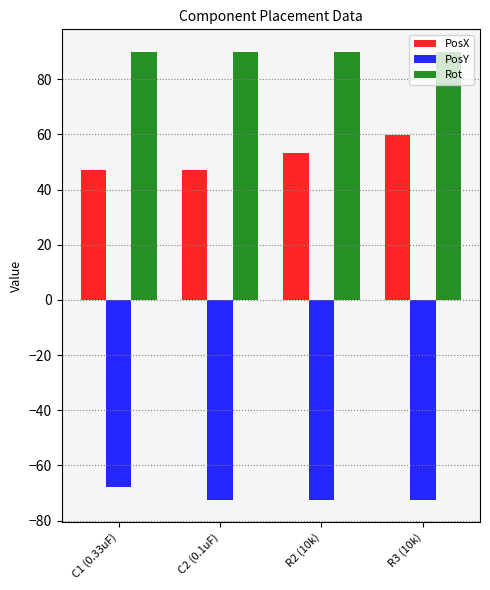

Which category has the highest value in the PosY series?

C1 (0.33uF)